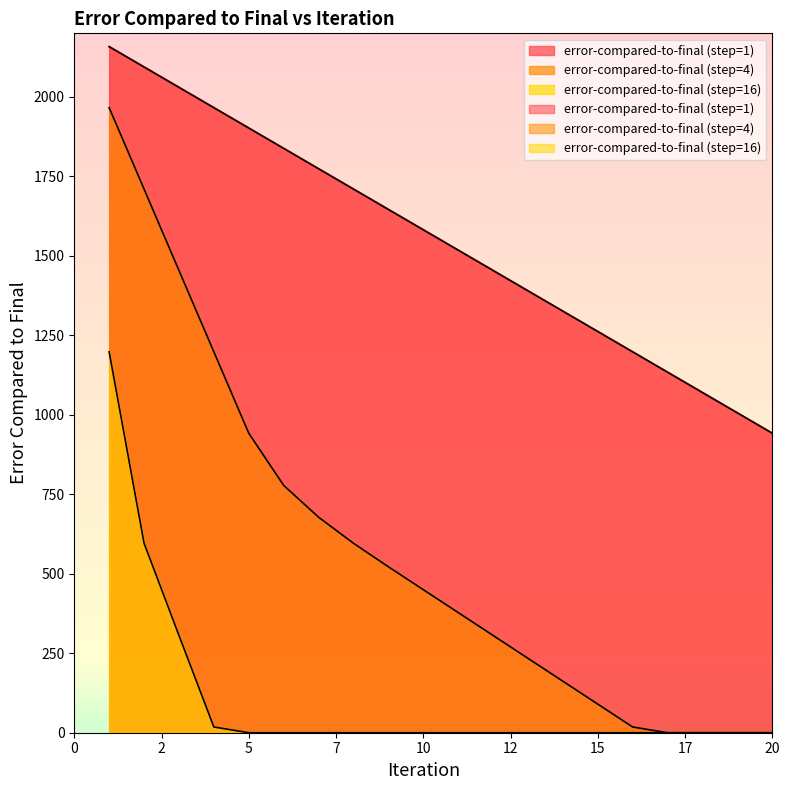

True or false: error-compared-to-final (step=1) and error-compared-to-final (step=4) intersect in this chart.

False